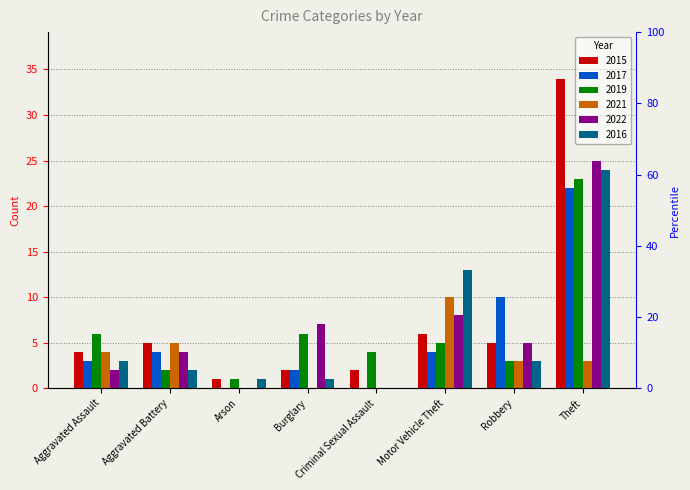

The 2015 series shows 2 at Burglary. True or false?

True